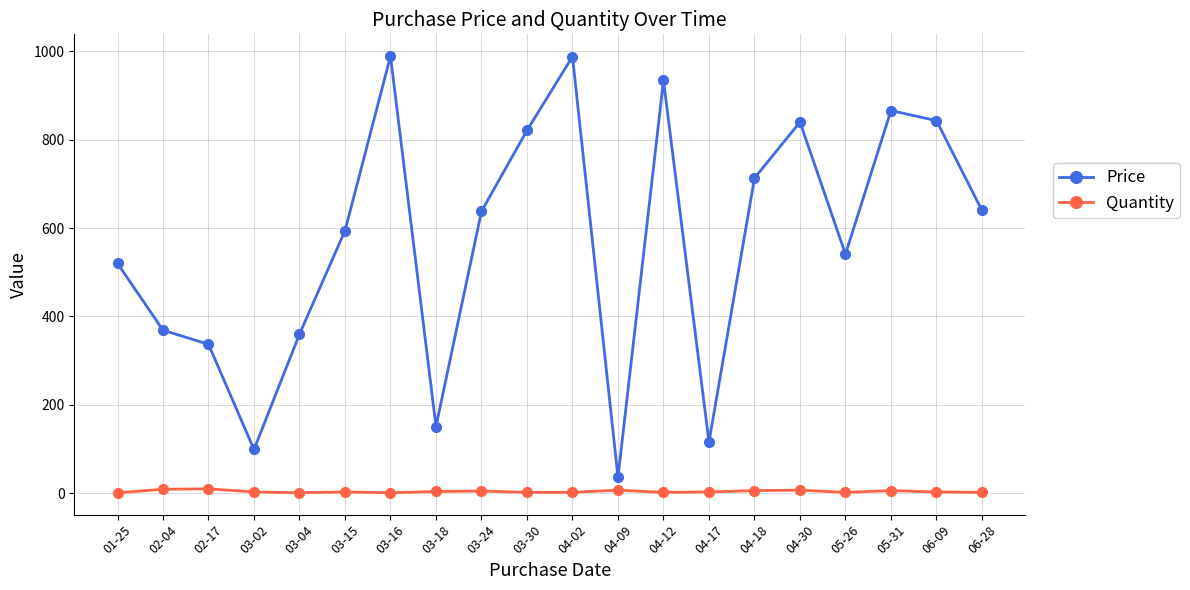

How many categories are shown in the chart?

20